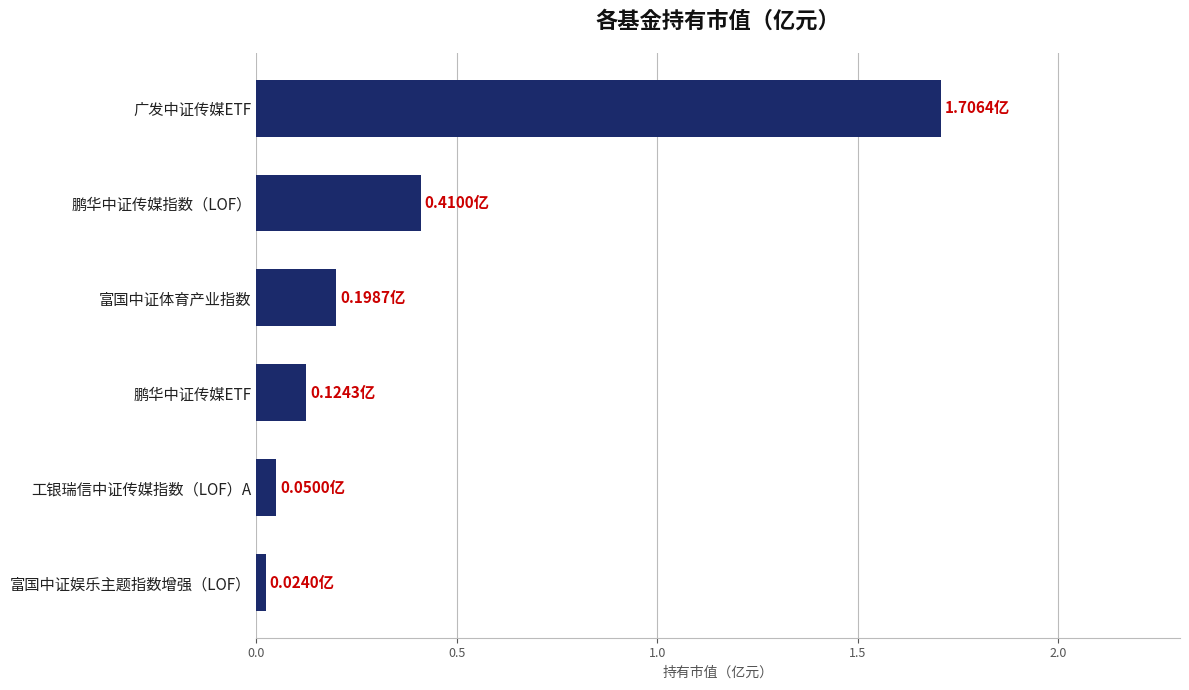

Are the bars horizontal?

Yes